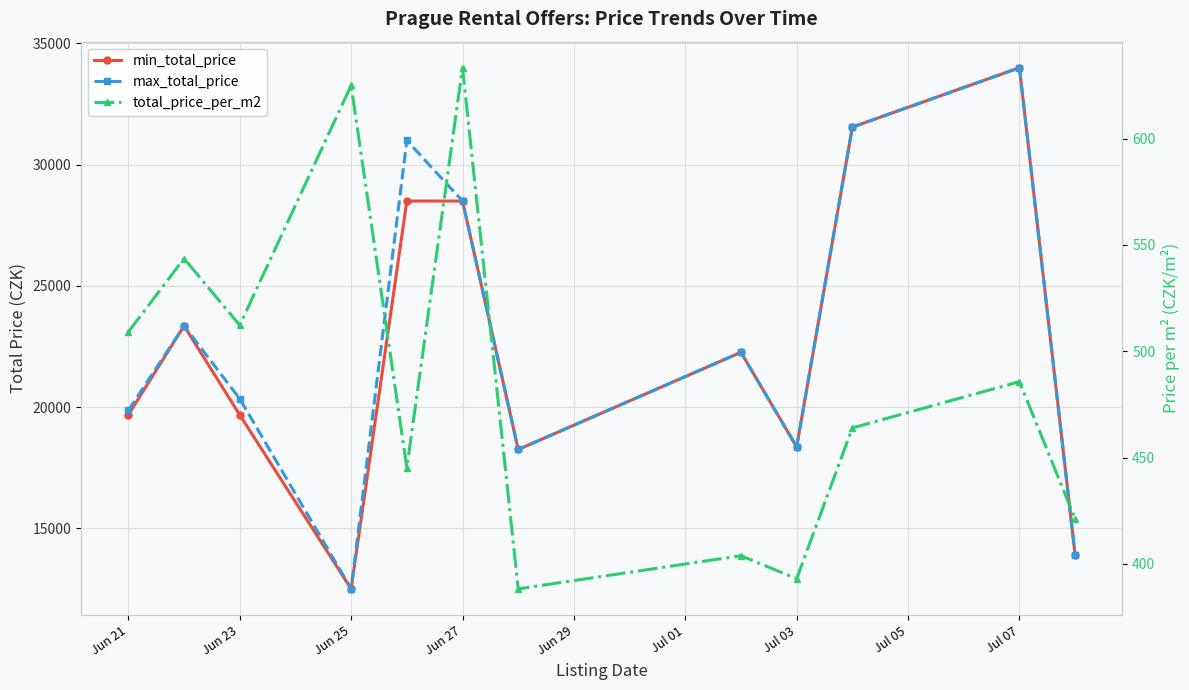

Between 9 and 11, which is larger?

9